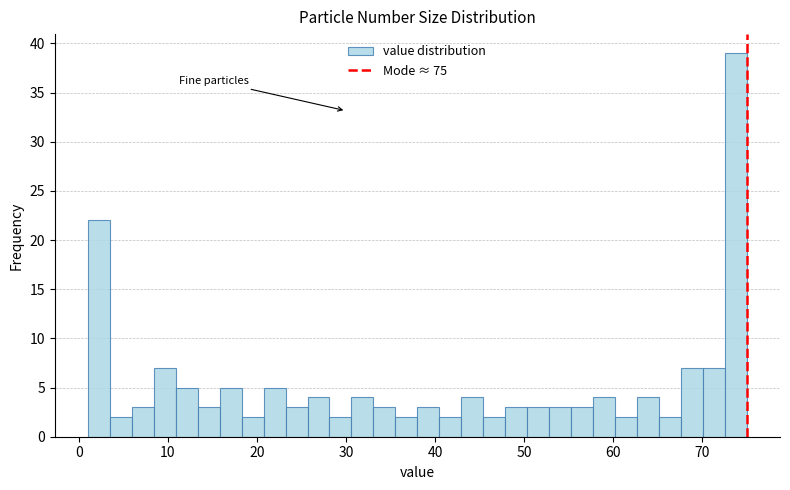

Around what value on the x-axis is the tallest bar? Give the approximate position of its centre, as read against the axis.

74